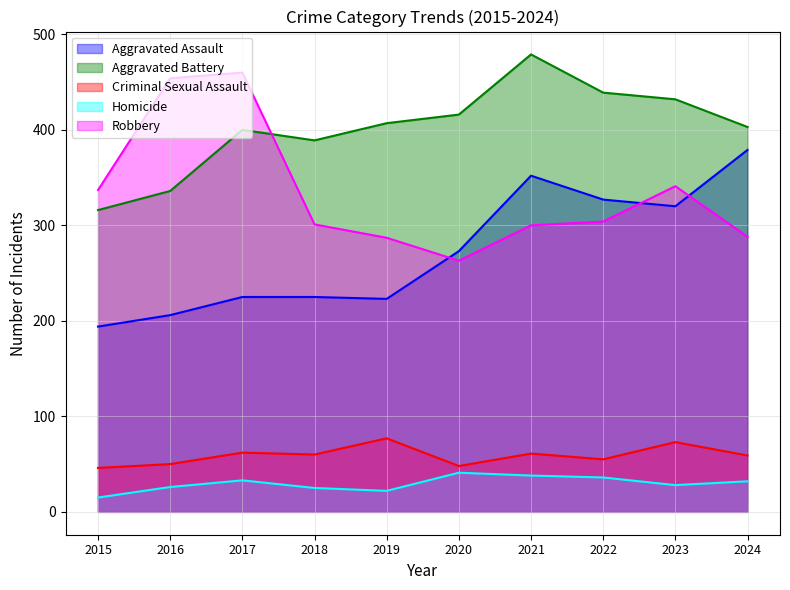

How many categories are shown in the chart?

10